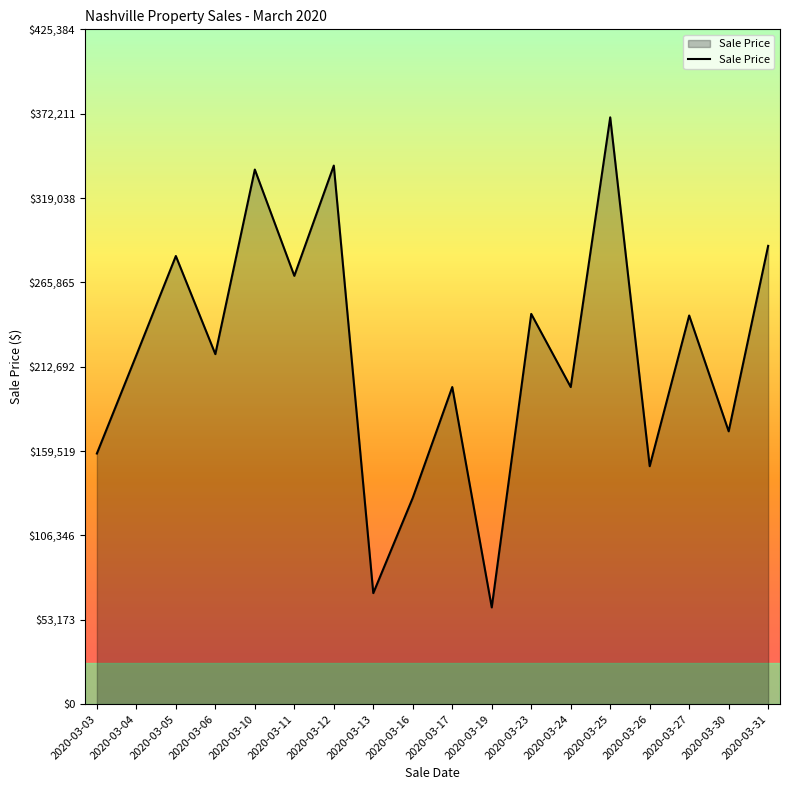

Where does the data first go above 220650?

2020-03-05